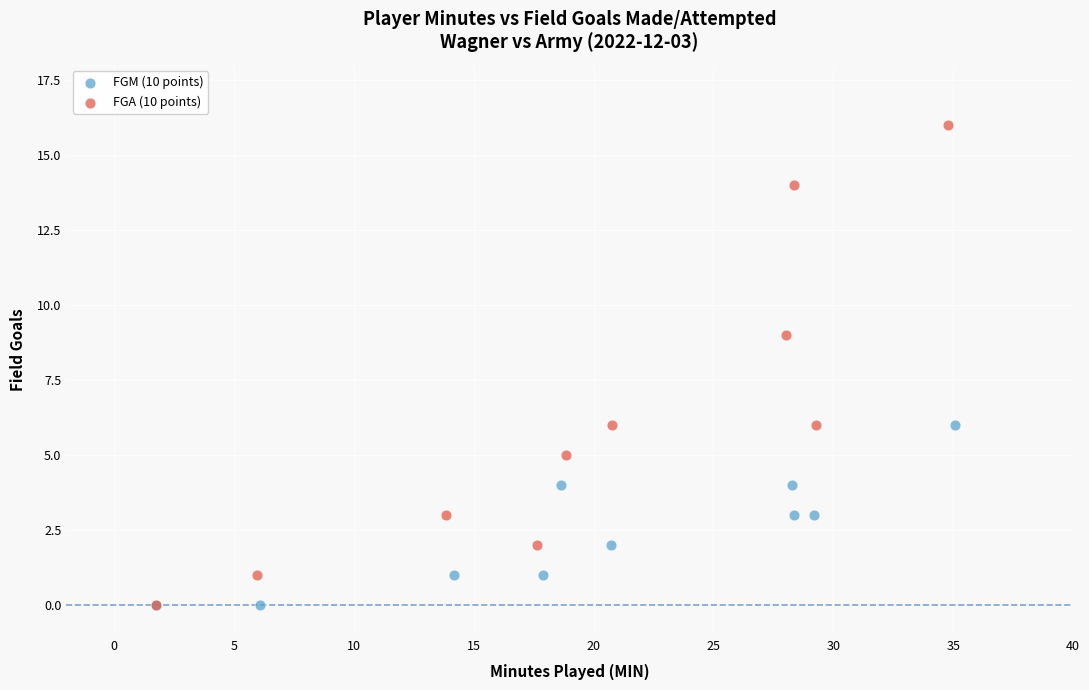

Which series reaches the maximum Y coordinate?

FGA (10 points)